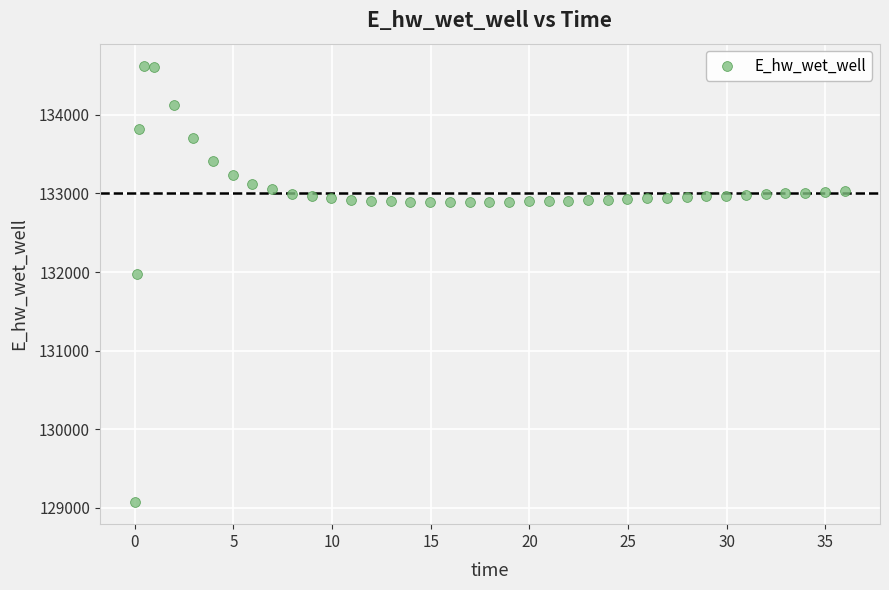

What Y value in the scatter plot is closest to 131849?

131970.1